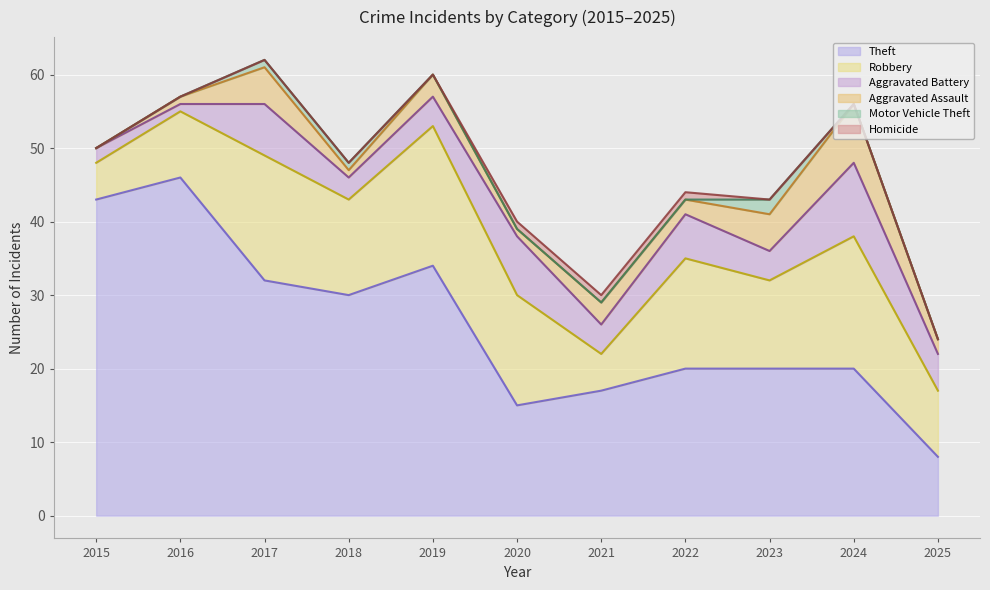

True or false: Aggravated Assault and Motor Vehicle Theft cross at least once.

False